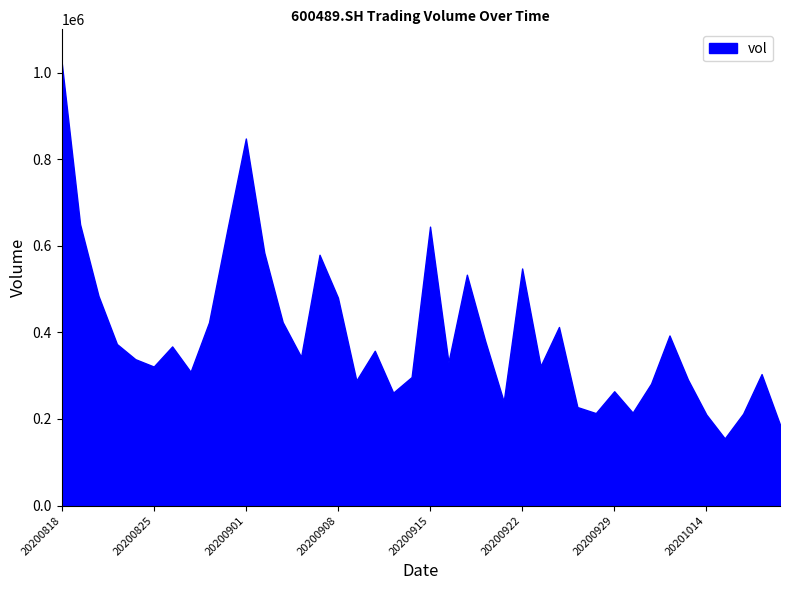

Read the value at 20200921.

240272.2